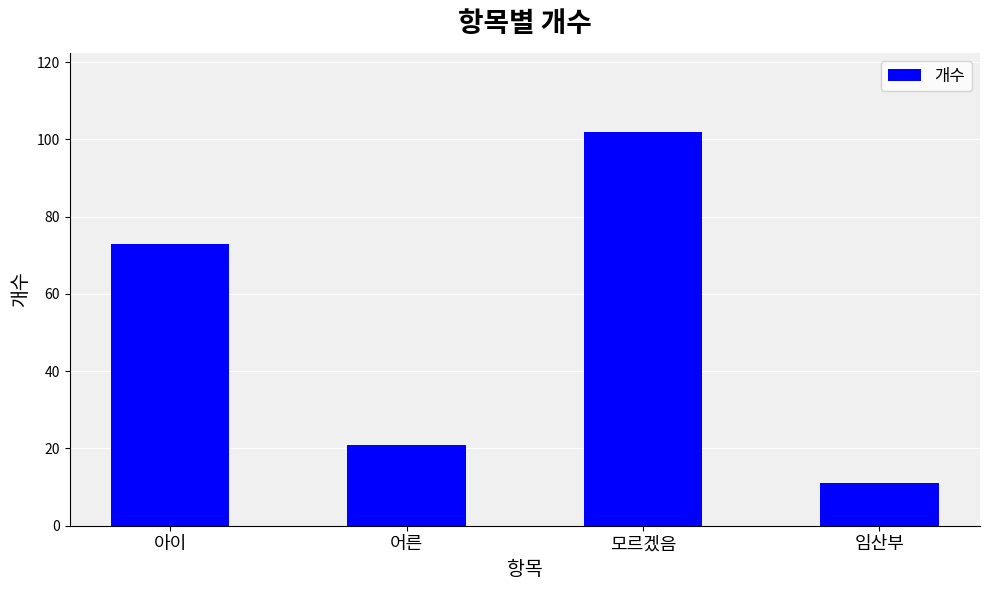

Reading right to left, what are all the values shown in this chart?

임산부=11	모르겠음=102	어른=21	아이=73